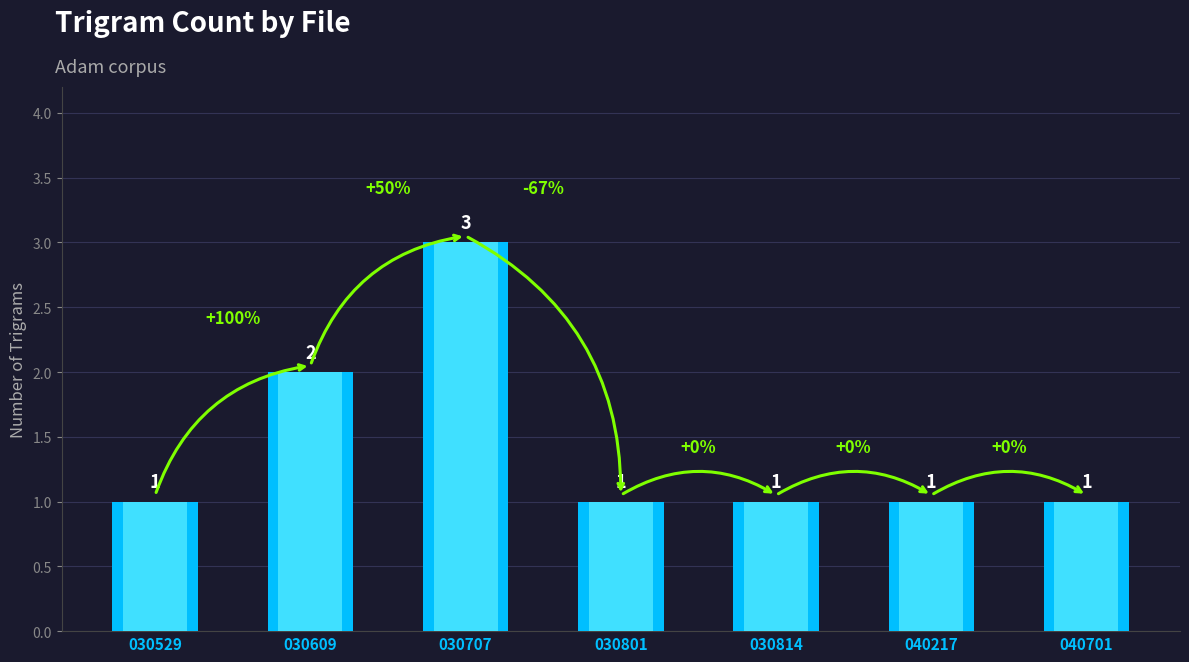

Rank the categories by value from highest to lowest.

030707, 030609, 030529, 030801, 030814, 040217, 040701